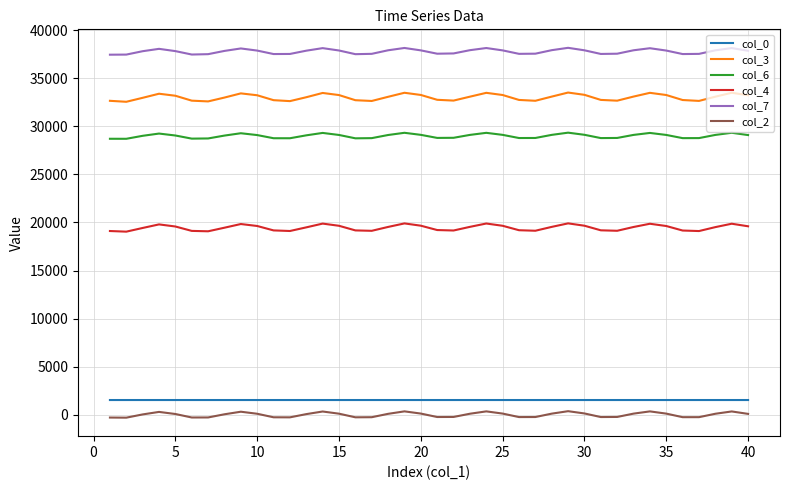

True or false: col_7 and col_0 intersect in this chart.

False